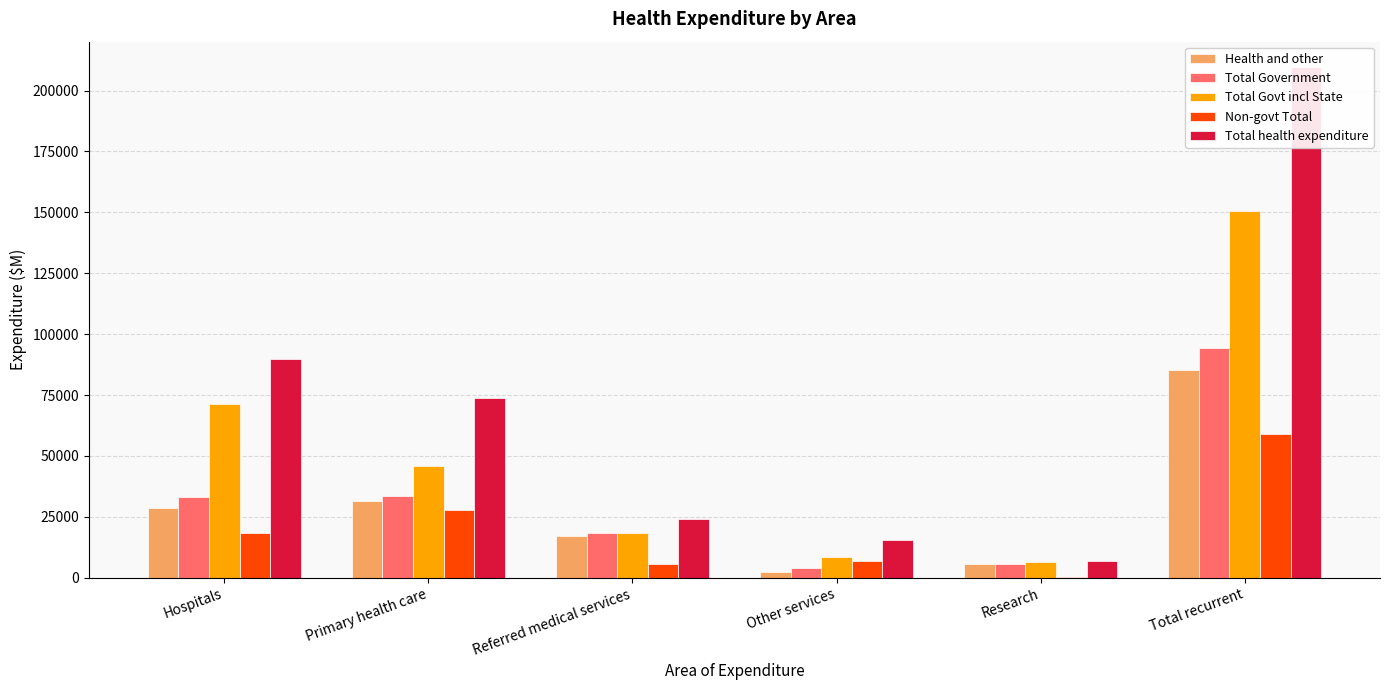

What is the approximate value of Total Government at Total recurrent?

94485